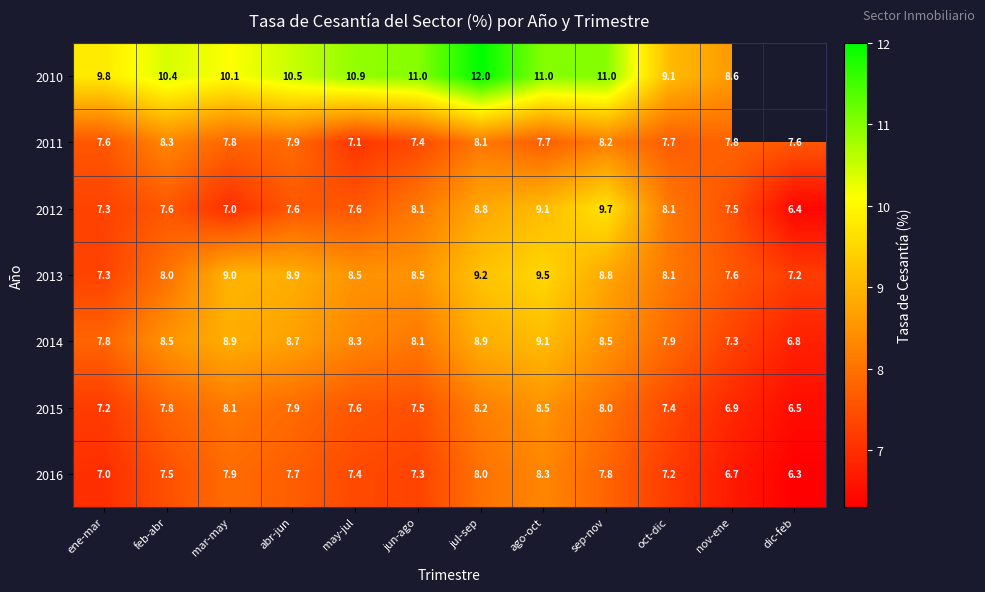

What is the difference between the maximum and minimum values in the 2016 series?

2.0